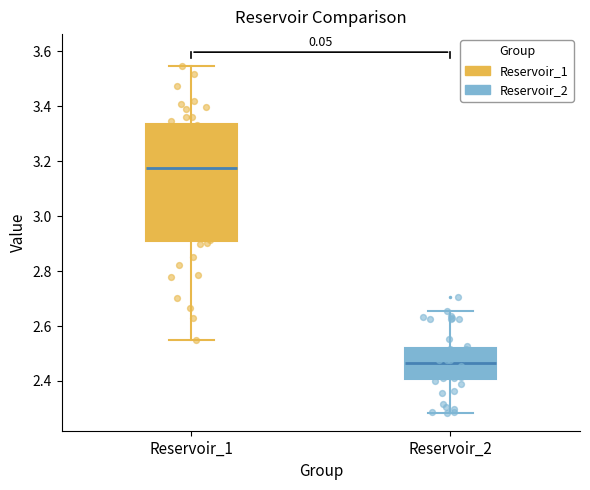

Which box is the tallest, from its lower edge to its upper edge?

Reservoir_1